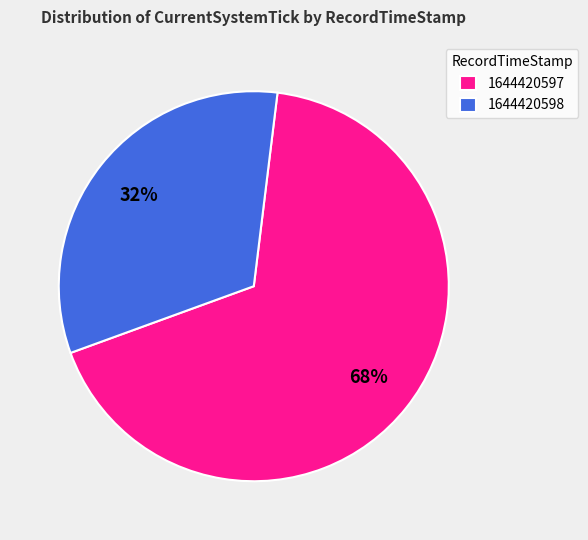

To the nearest percent, what is the average slice percentage?

50%